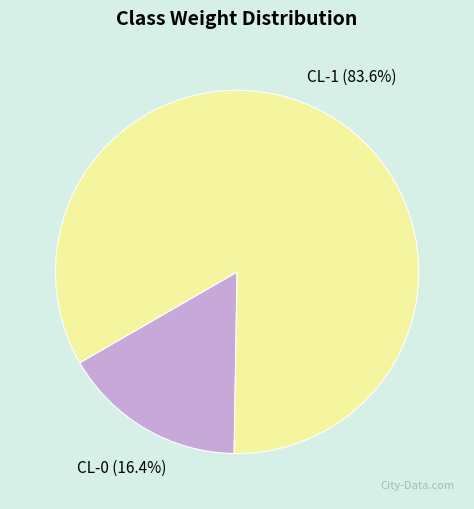

Is CL-0 the majority of the pie?

No